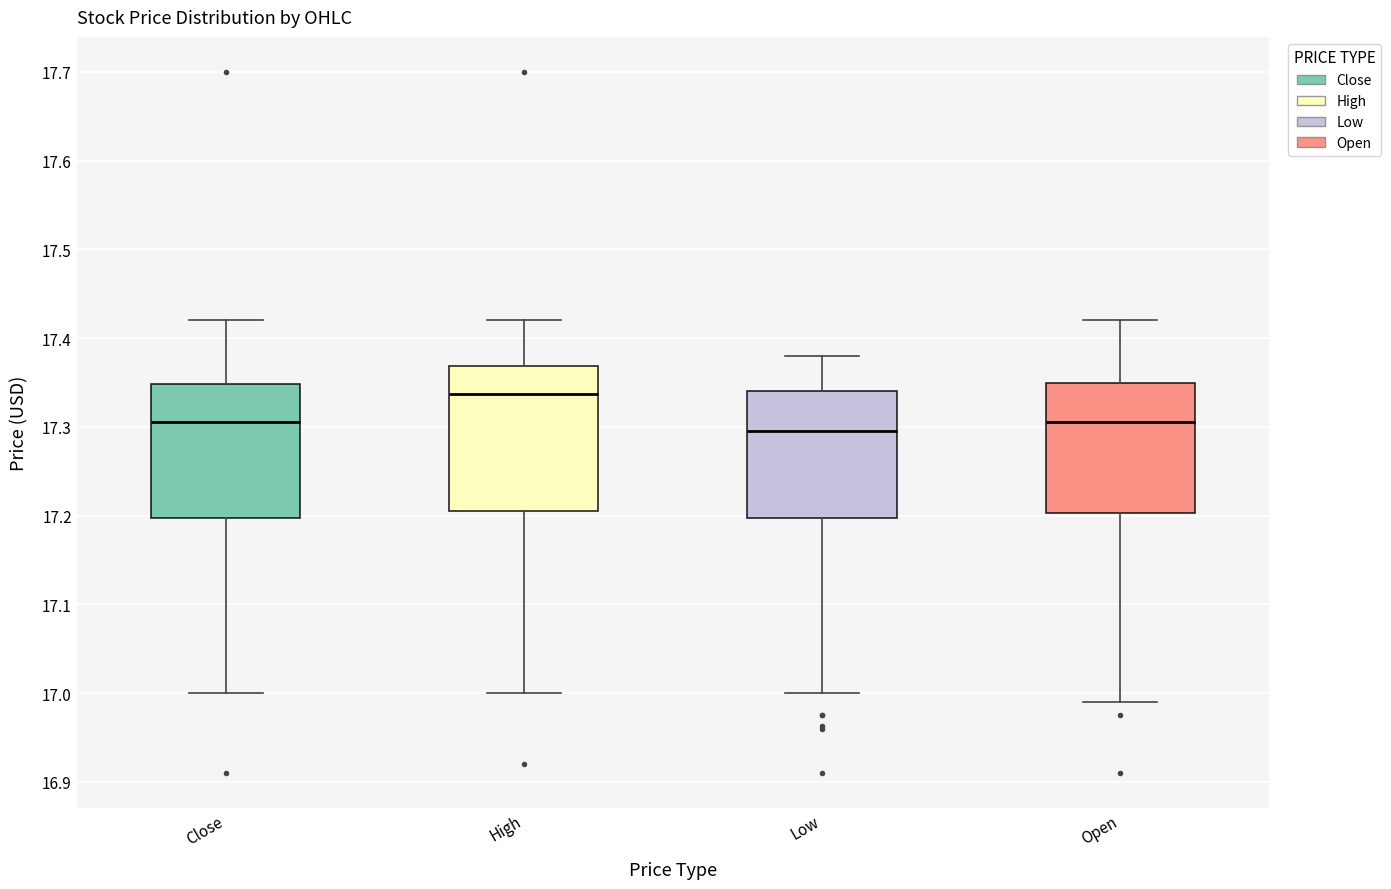

Reading left to right, transcribe this box plot: for each box, give where its median line is, the range the box spans, and where its two whiskers end, as read against the y-axis. The values are not printed on the chart, so give them approximately, as read against the axis.

Close: median 17.31, box 17.20 to 17.35, whiskers 17.00 to 17.42
High: median 17.34, box 17.21 to 17.37, whiskers 17.00 to 17.42
Low: median 17.30, box 17.20 to 17.34, whiskers 17.00 to 17.38
Open: median 17.31, box 17.20 to 17.35, whiskers 16.99 to 17.42